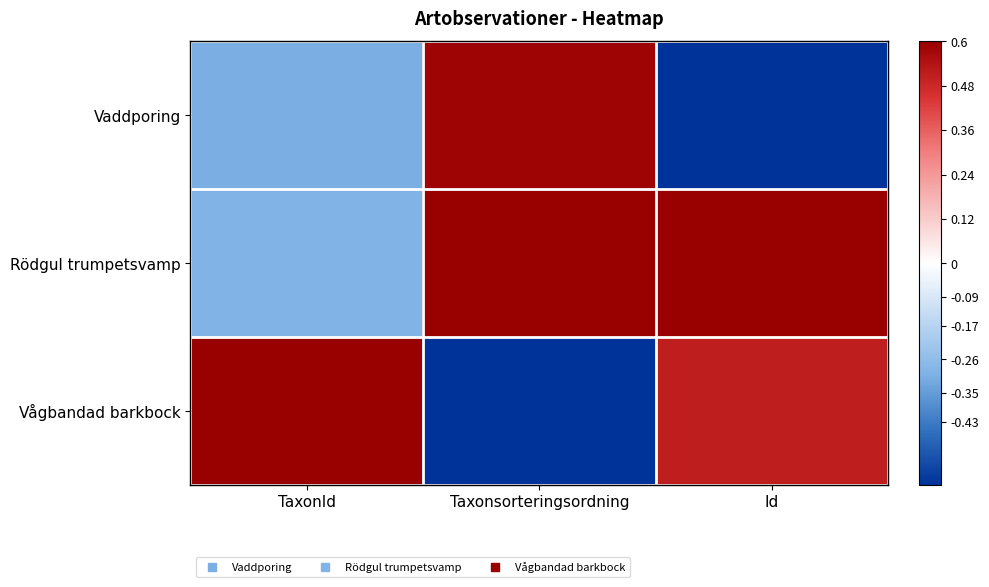

At how many categories does at least one series exceed 0?

3